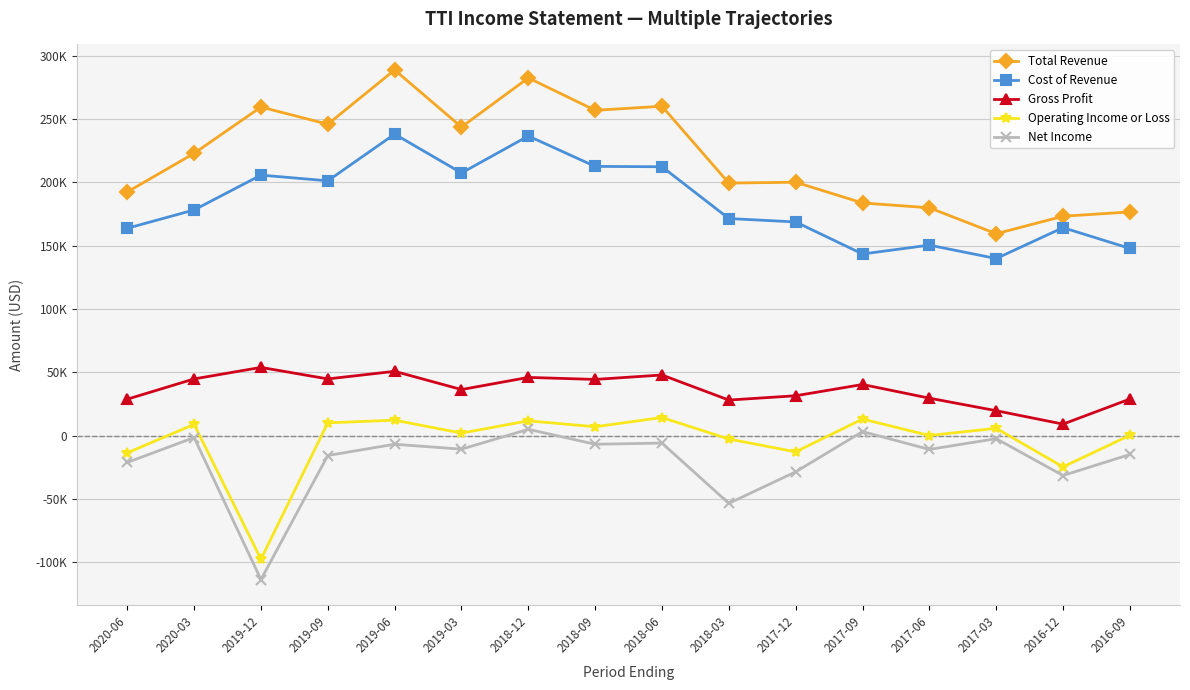

True or false: Cost of Revenue and Net Income intersect in this chart.

False